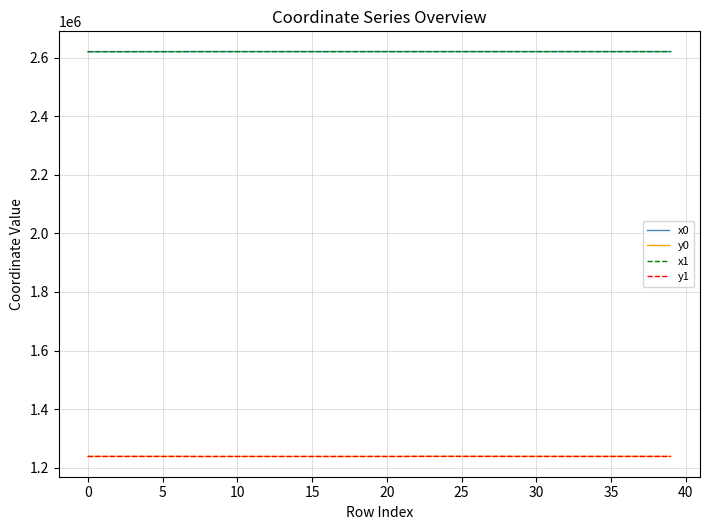

What is the maximum value shown in the chart?

2621720.9